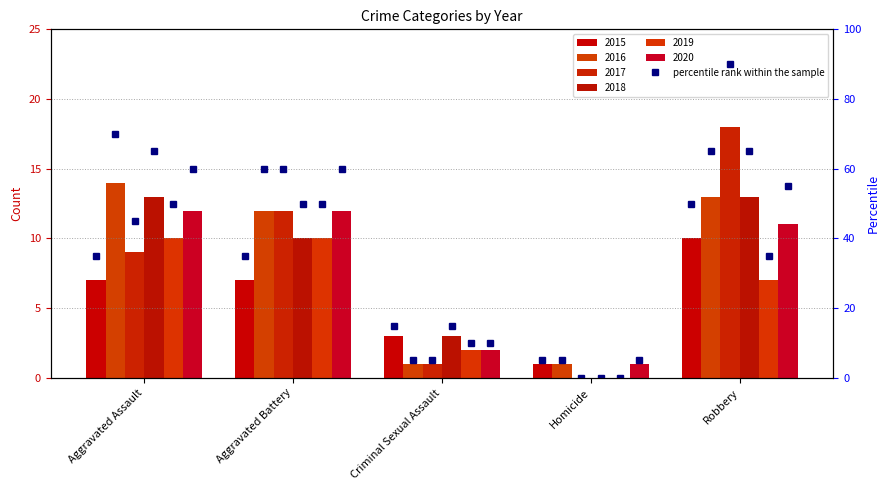

List the series in order of their peak value, highest first.

2017, 2016, 2018, 2020, 2015, 2019